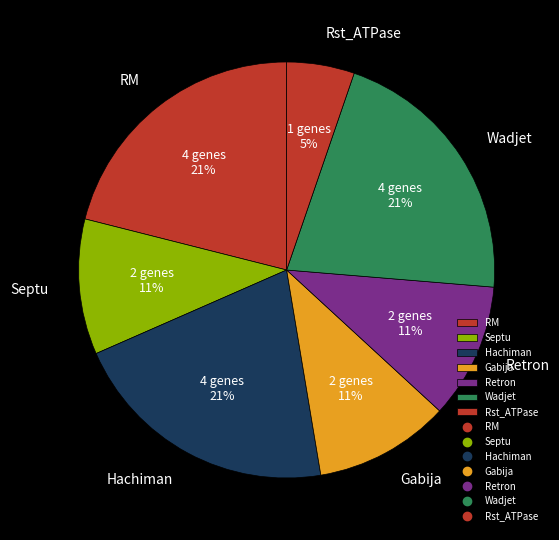

To the nearest percent, what percentage of the pie is Septu?

11%